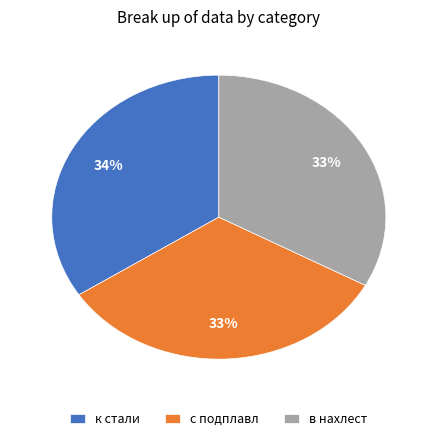

What is the ratio of the value at с подплавл to the value at к стали?

1.0